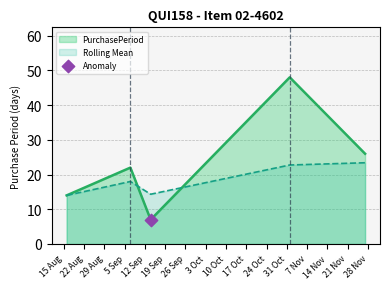

What is the change in value from 2017-08-16 to 2017-11-01?

+34